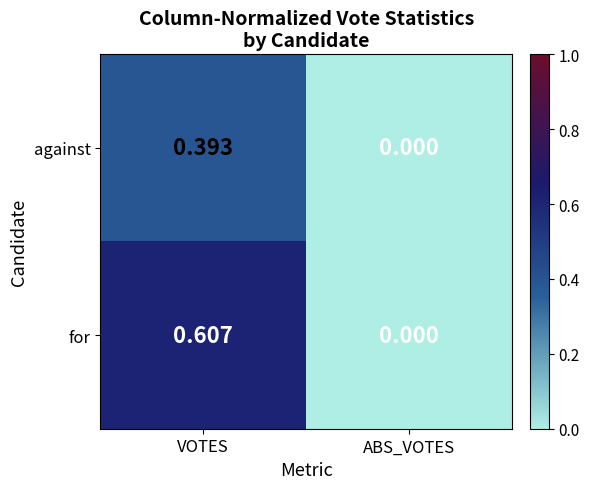

Rank the categories by for value from highest to lowest.

VOTES, ABS_VOTES